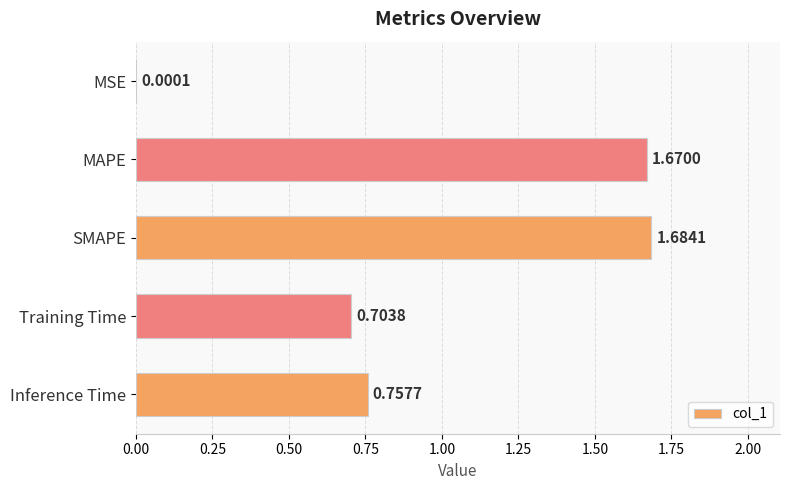

Which category has the highest value across all series?

SMAPE